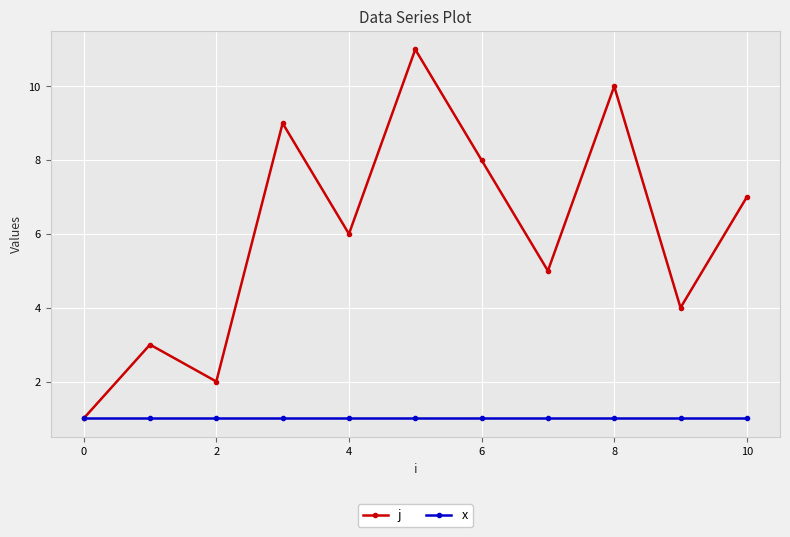

Rank the series by their maximum value, from highest to lowest.

j, x